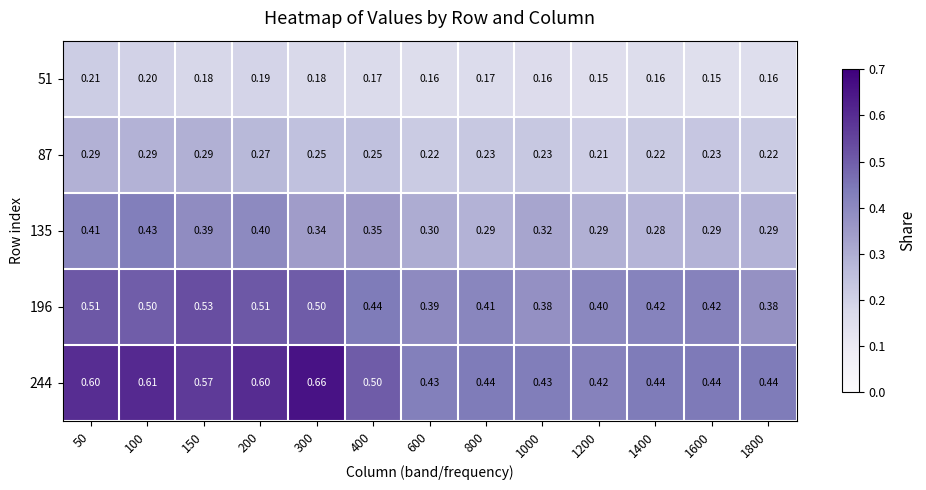

Is the value of 196 at 1200 greater than the value of 51 at 50?

Yes